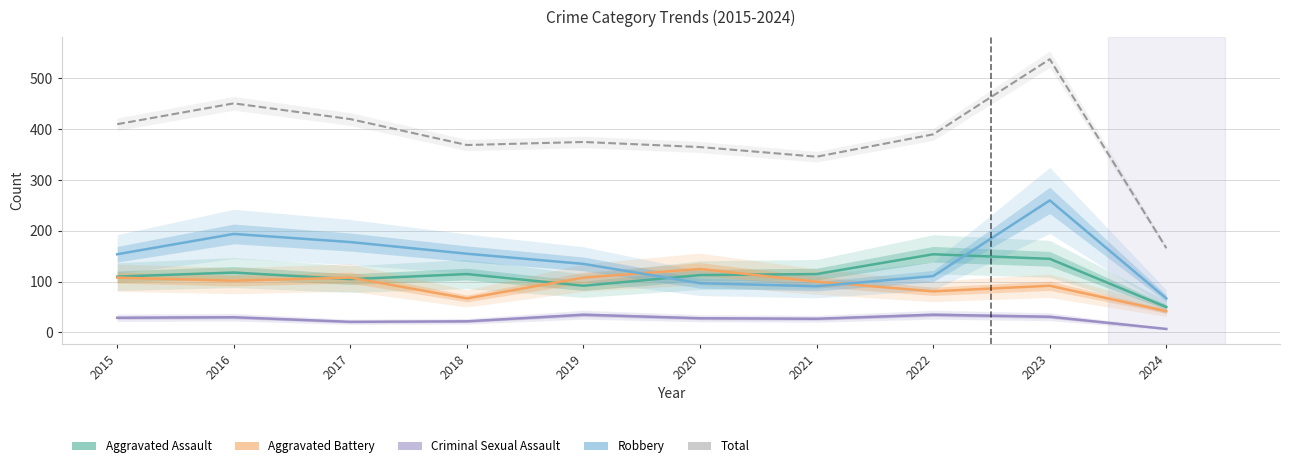

What is the highest value of the Criminal Sexual Assault series?

35